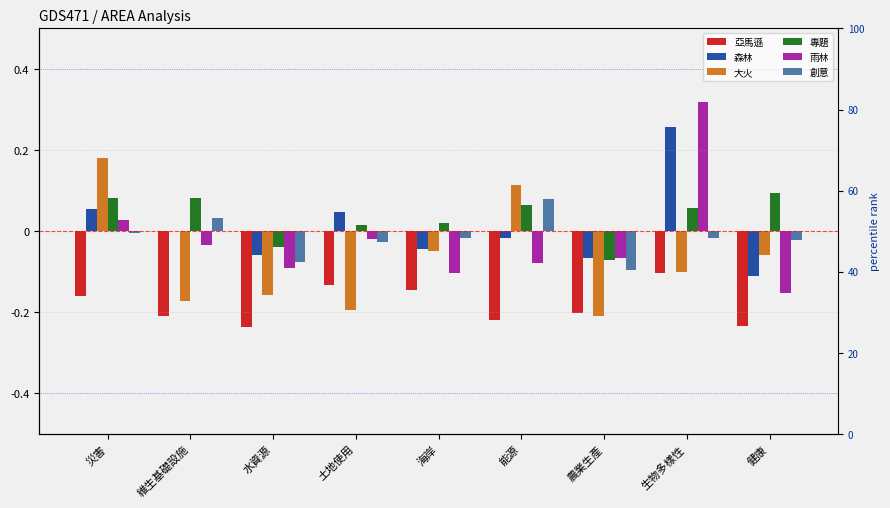

Which series has the largest range (max minus min)?

雨林